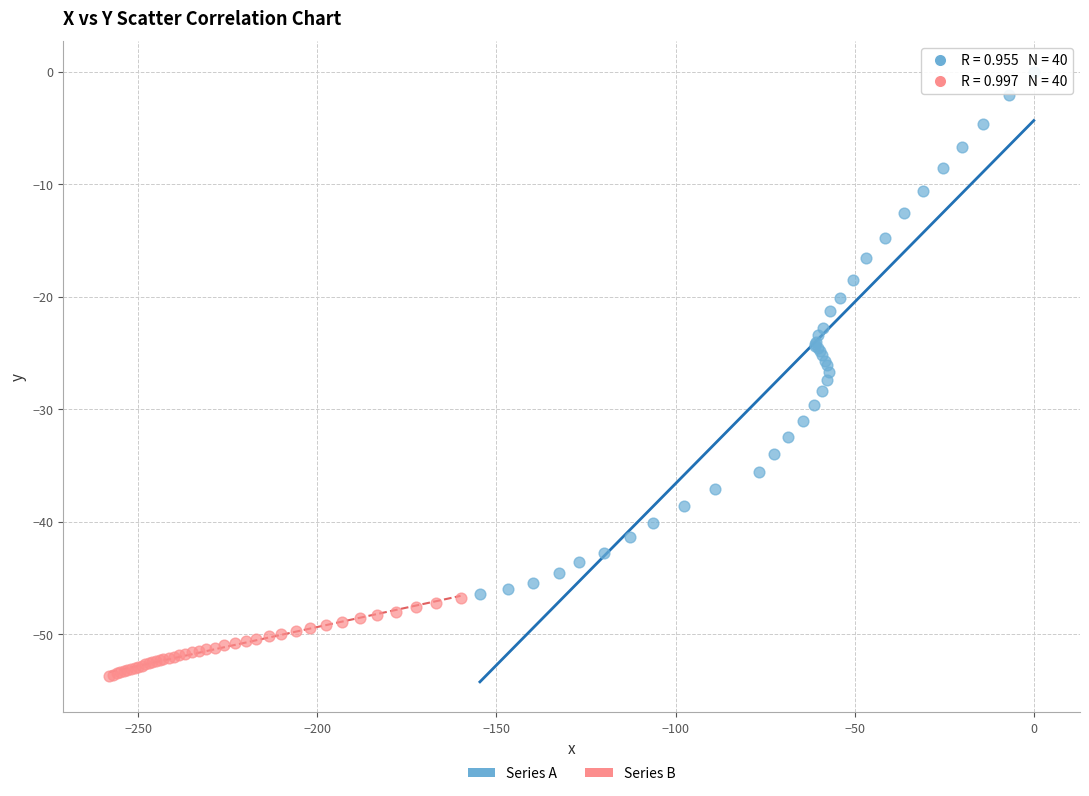

What are all the series names shown in the legend?

Series A, Series B